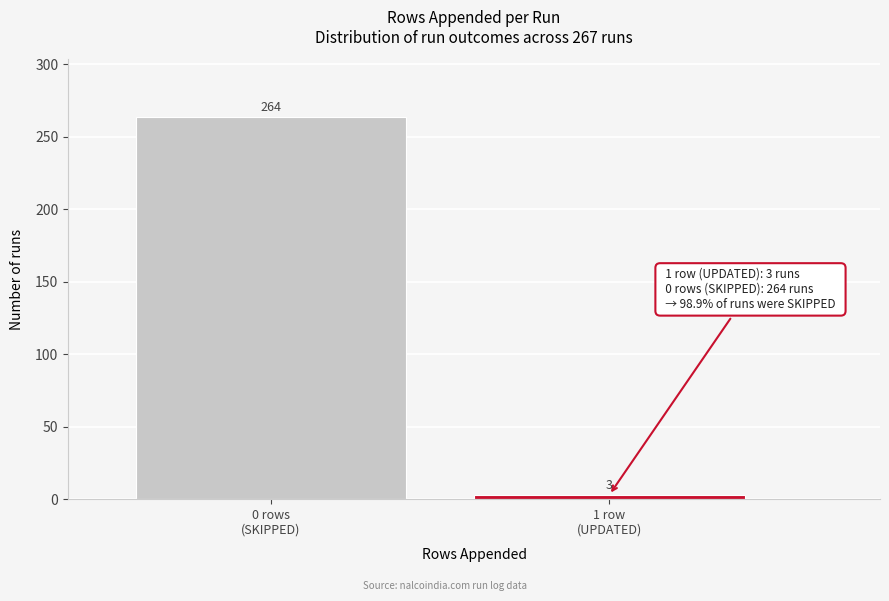

Reading right to left, what are all the values shown in this chart?

3	264